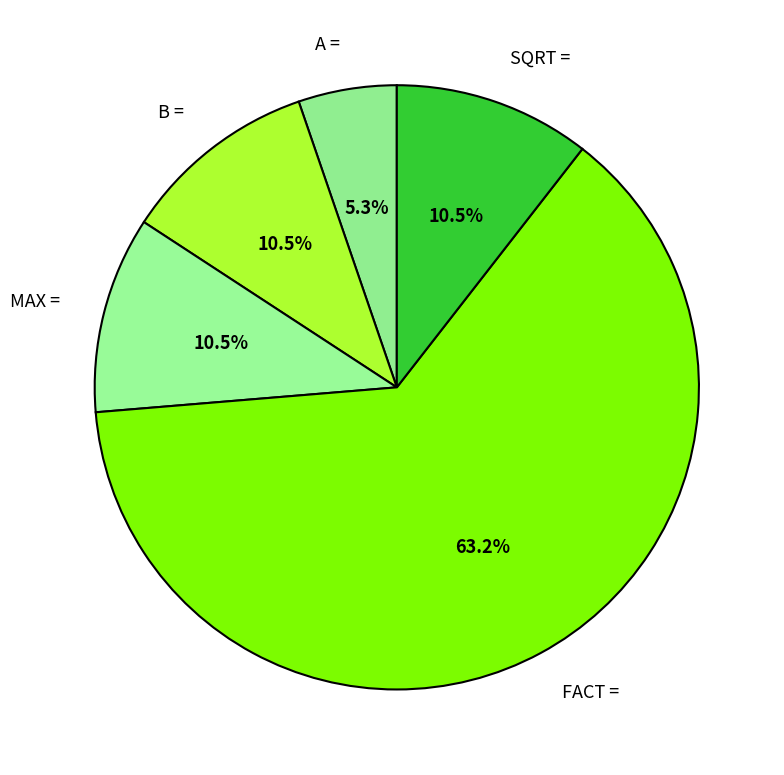

How many segments does this pie chart have?

5